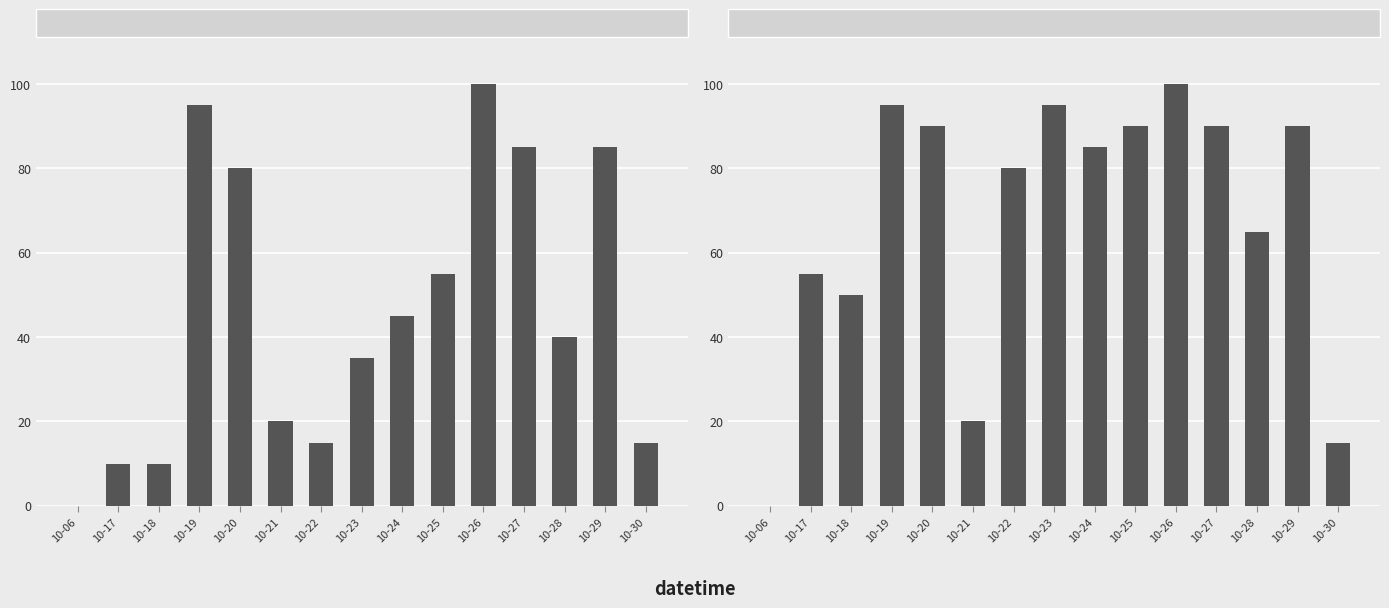

How many bars are there in each group?

2